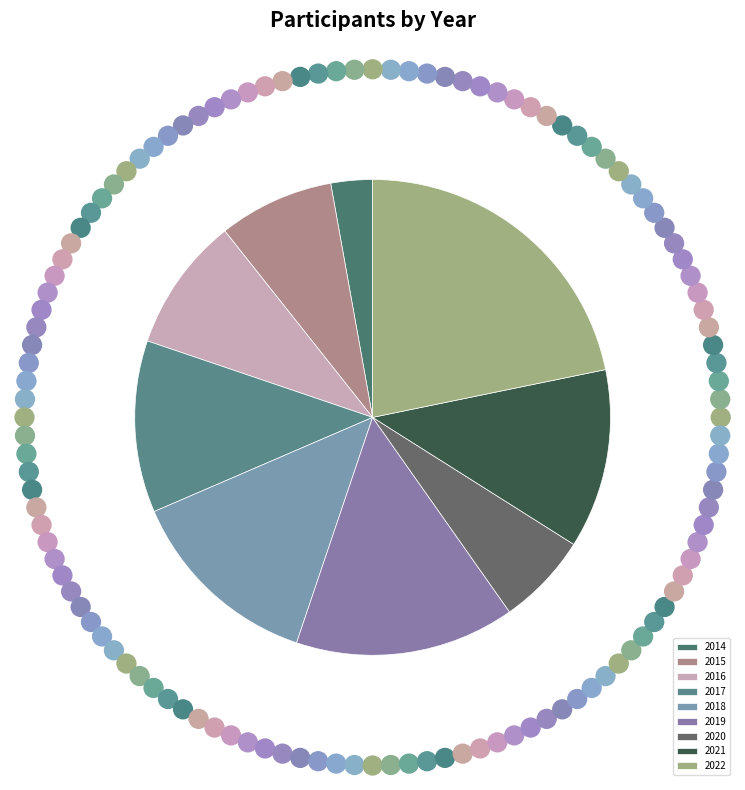

Rank the categories by value from highest to lowest.

2022, 2019, 2018, 2021, 2017, 2016, 2015, 2020, 2014